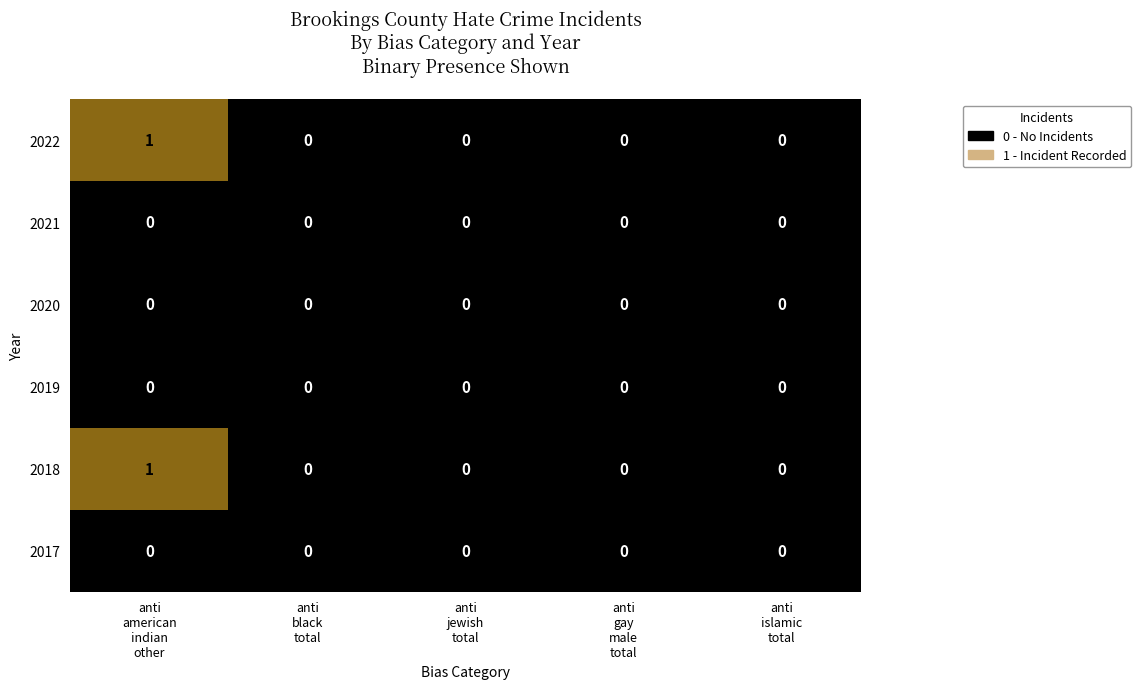

Reading left to right, transcribe all the data shown in this chart.

2022: 1	0	0	0	0
2021: 0	0	0	0	0
2020: 0	0	0	0	0
2019: 0	0	0	0	0
2018: 1	0	0	0	0
2017: 0	0	0	0	0